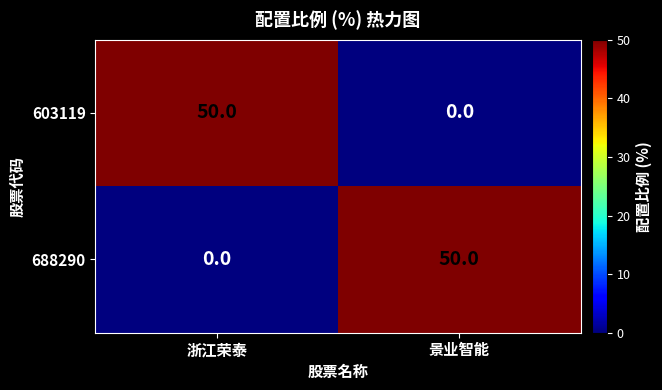

What is the sum of all 688290 values?

50